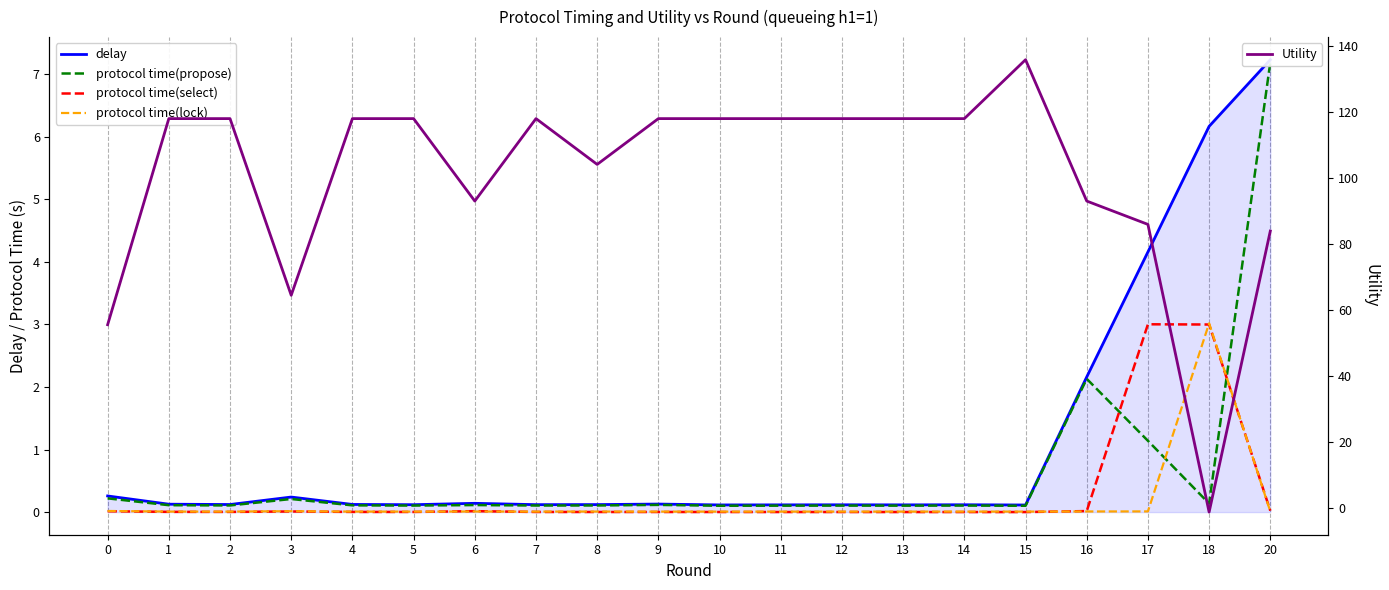

What is the sum of the protocol time(propose) values at 7 and 17?

1.2